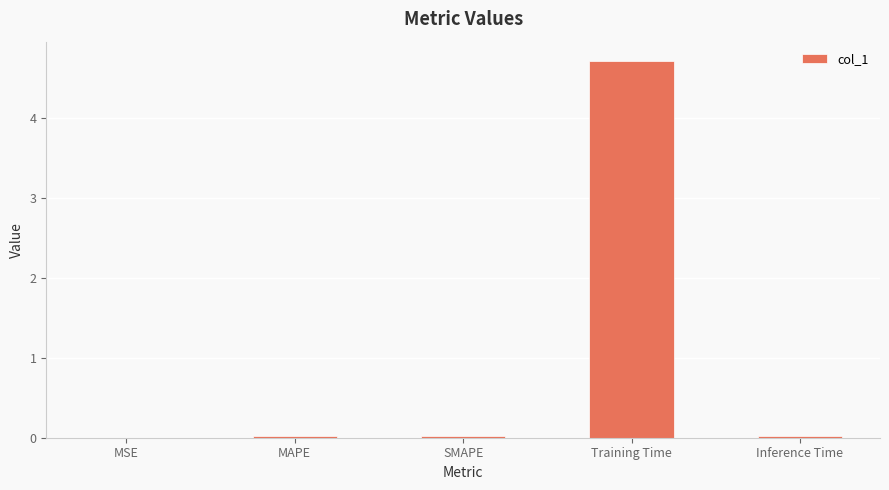

At which category does the chart reach its peak across all series?

Training Time